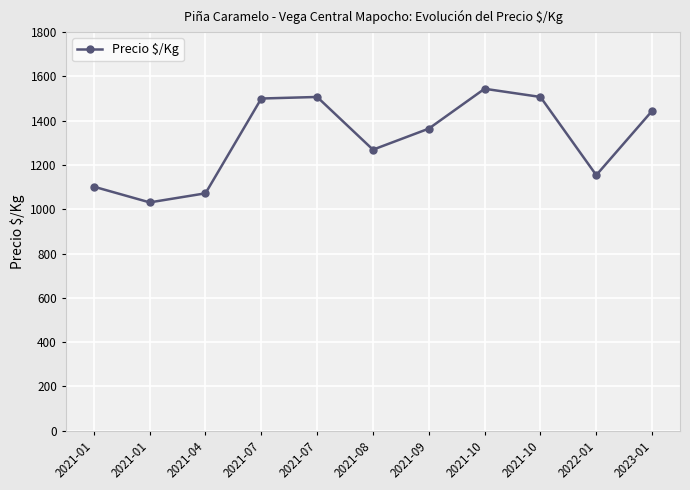

How many values are below 1364?

5